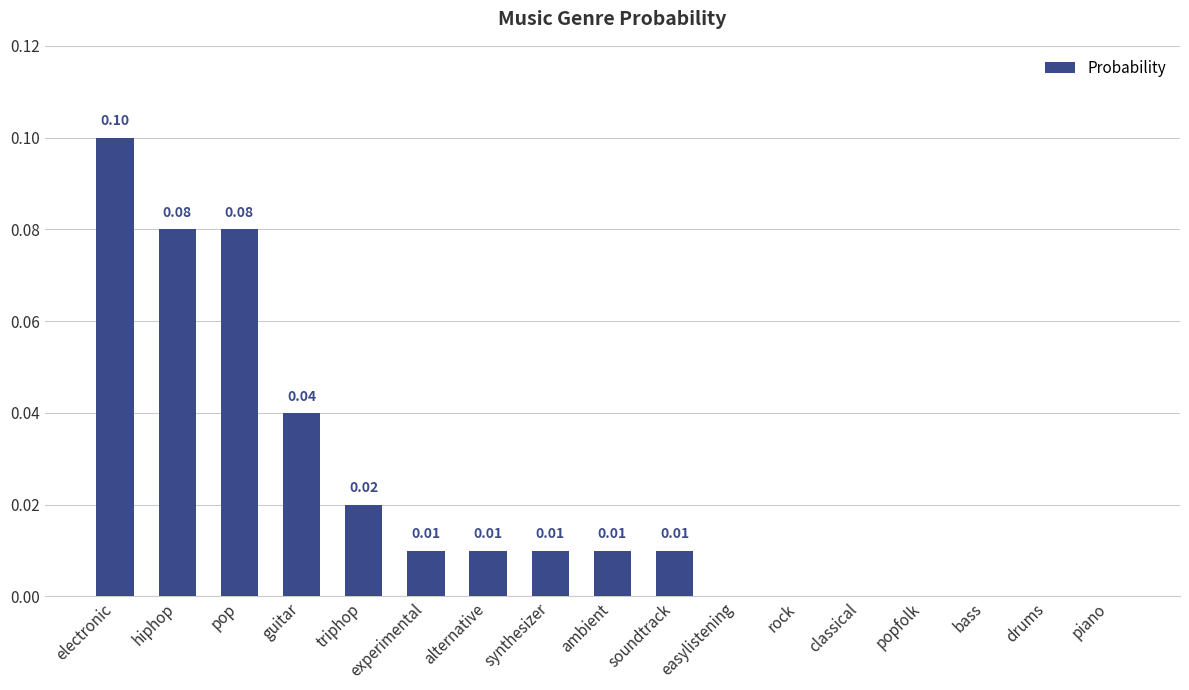

Between popfolk and triphop, which is larger?

triphop